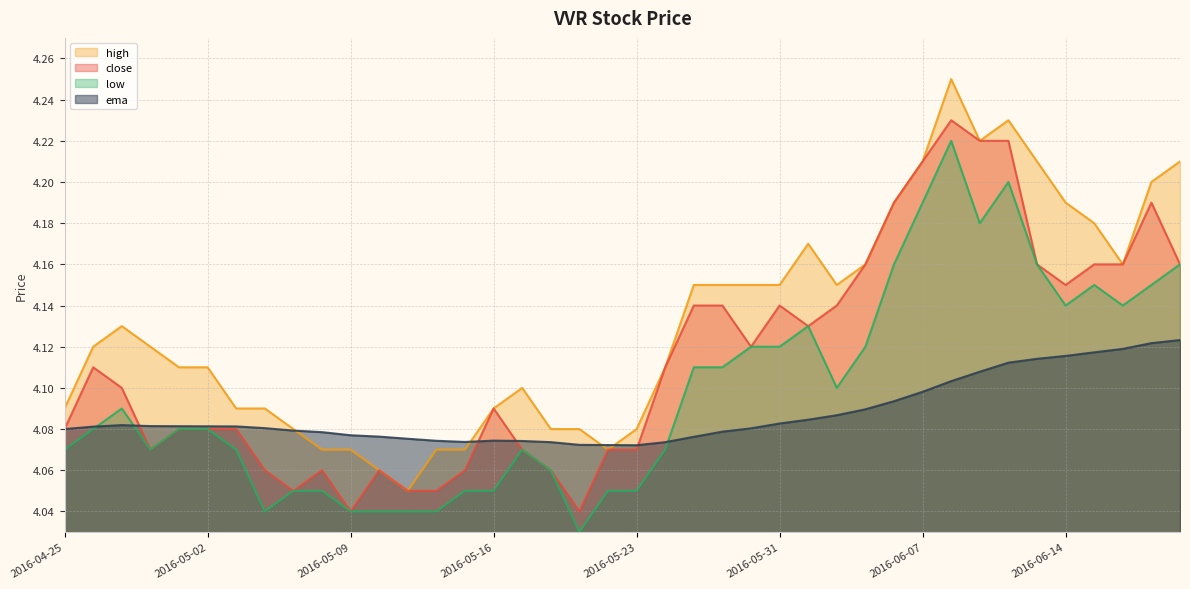

At which category does the chart reach its peak across all series?

2016-06-08